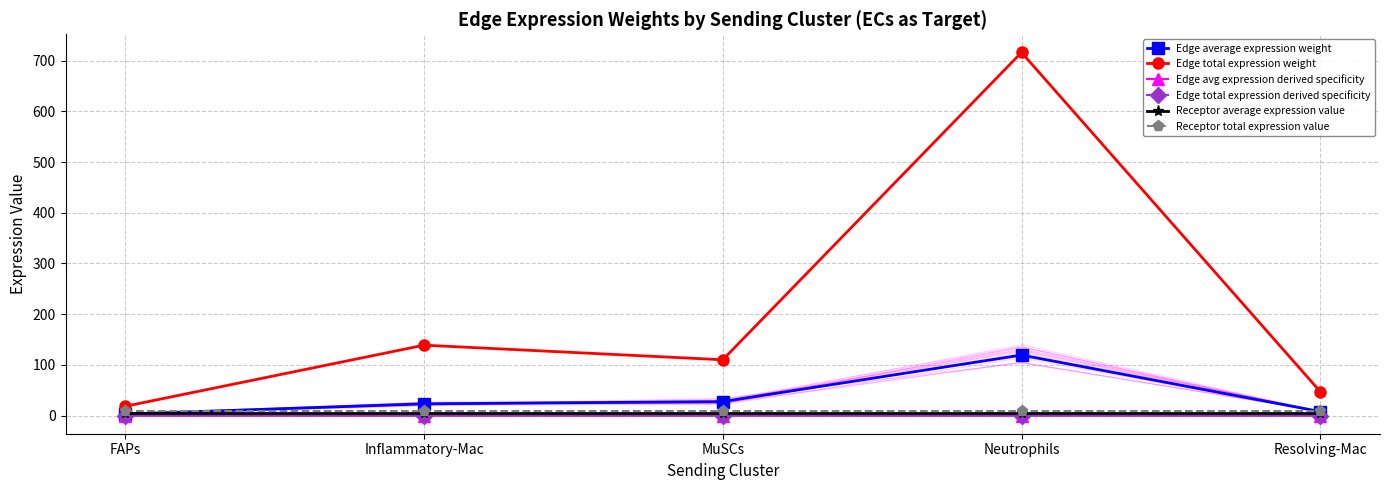

Reading right to left, transcribe all the data shown in this chart.

Edge average expression weight: 7.9	119.4	27.5	23.1	3.1
Edge total expression weight: 47.3	716.3	110.0	138.9	18.3
Edge avg expression derived specificity: 0.0	0.0	0.0	0.0	0.0
Edge total expression derived specificity: 0.0	0.0	0.0	0.0	0.0
Receptor average expression value: 4.9	4.9	4.9	4.9	4.9
Receptor total expression value: 9.9	9.9	9.9	9.9	9.9